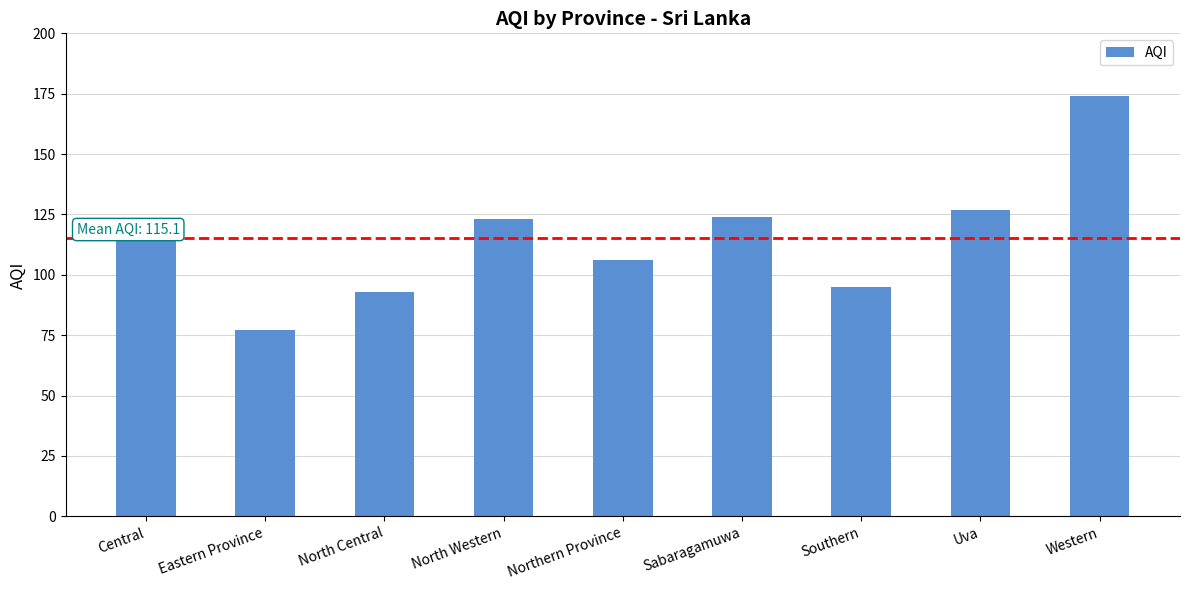

What is the change in value from North Central to Southern?

+2